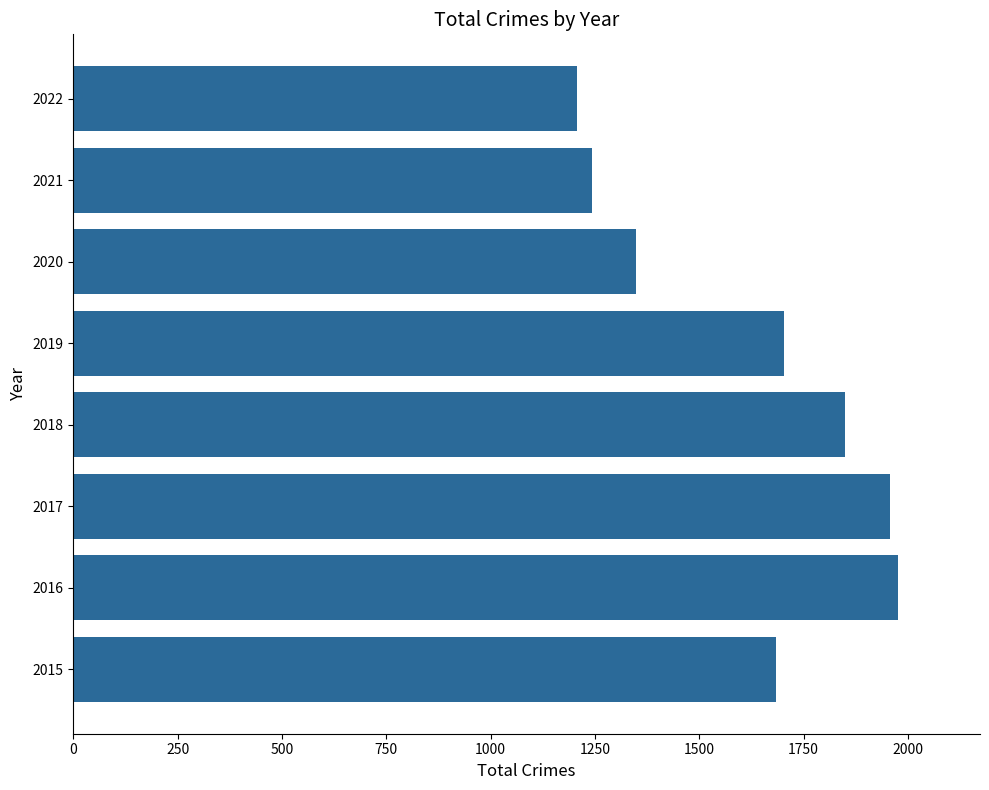

What is the difference between the second highest and second lowest values?

715